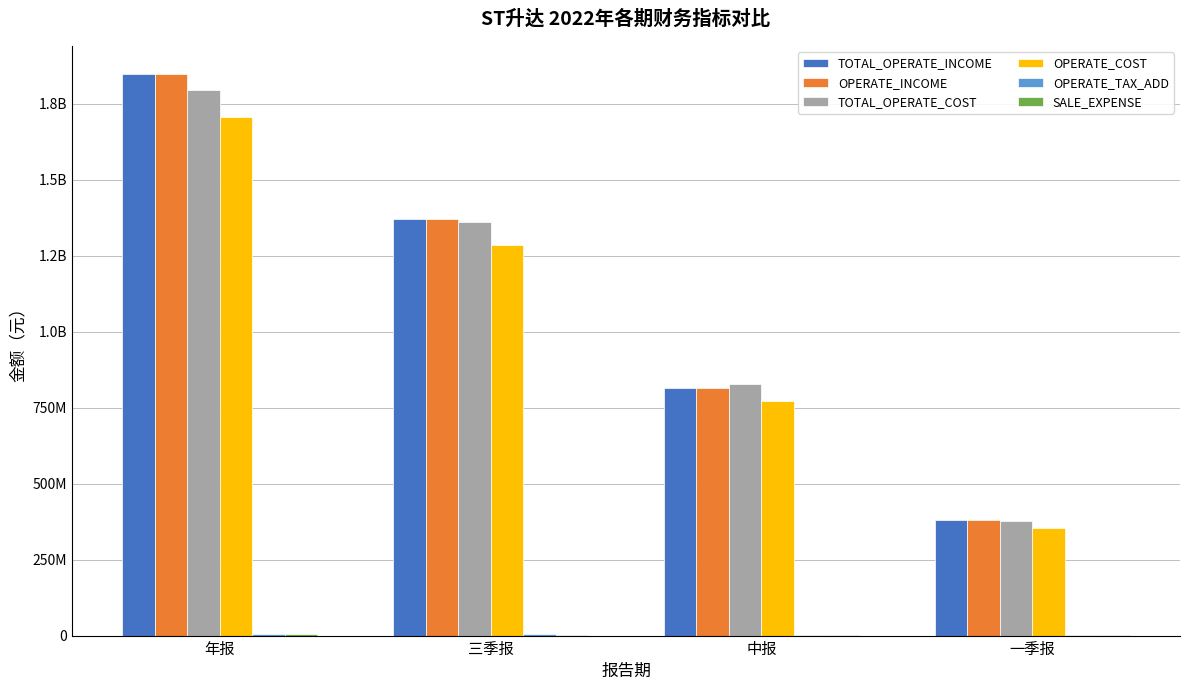

Is the value of SALE_EXPENSE at 三季报 greater than the value of TOTAL_OPERATE_INCOME at 年报?

No